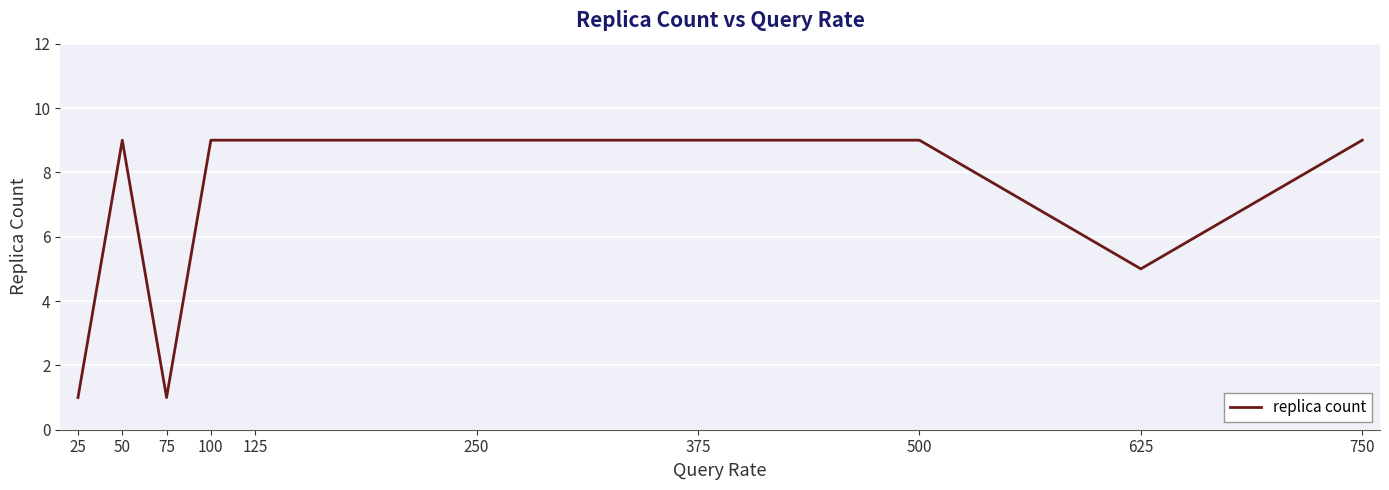

What is the greatest value displayed?

9